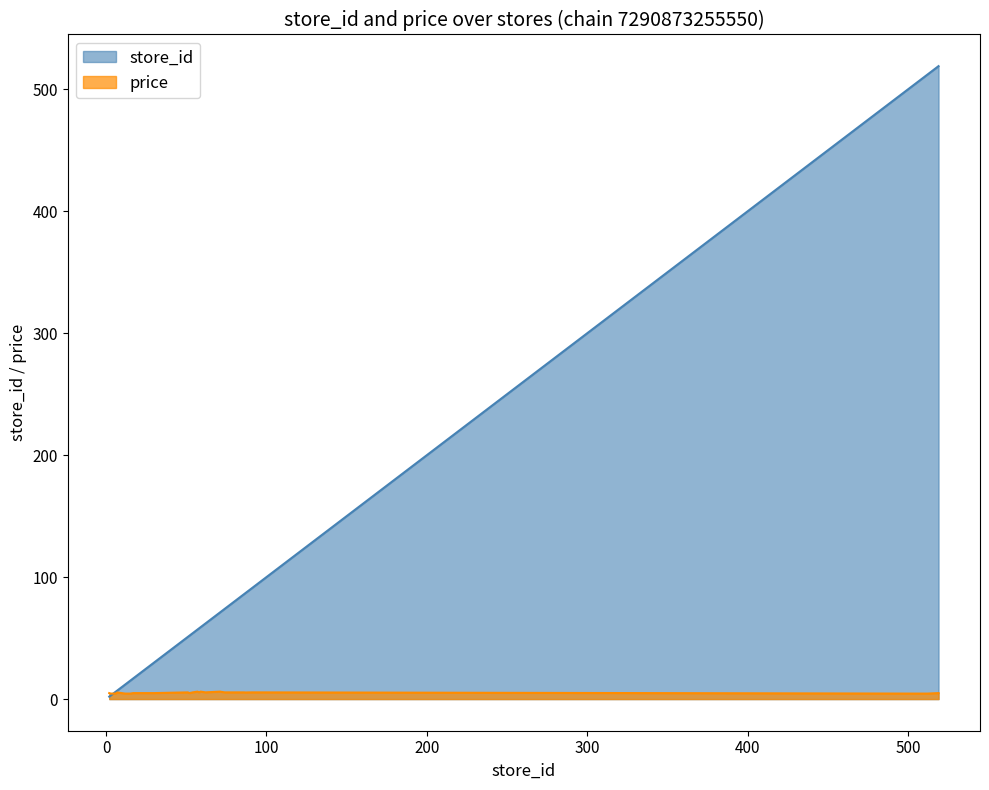

What is the lowest value of the price series?

4.5